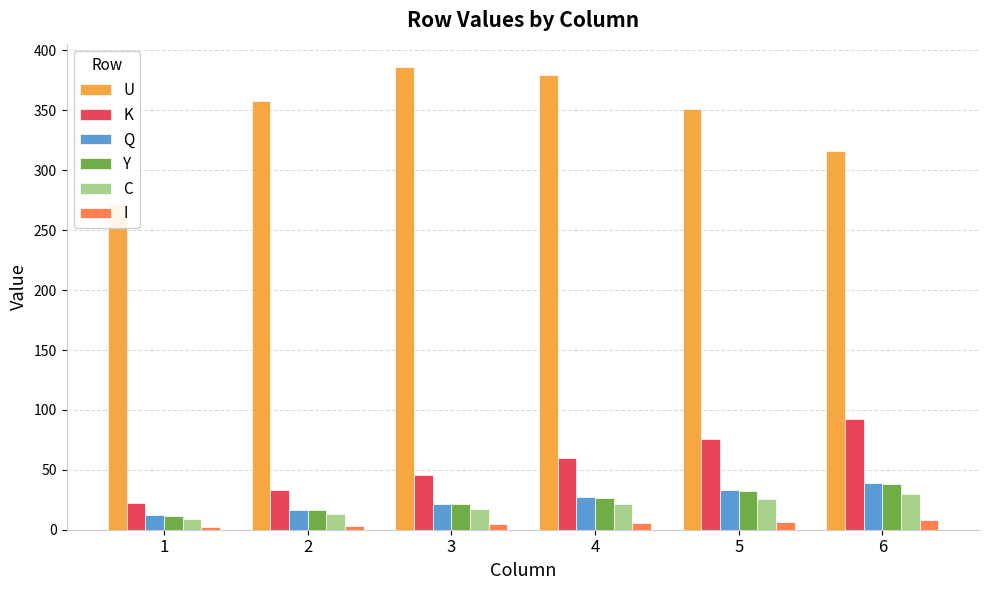

Reading right to left, extract all data points from this chart.

U: 6=316.1	5=350.9	4=379.4	3=386.4	2=357.5	1=272.2
K: 6=92.7	5=75.7	4=60.0	3=45.7	2=33.0	1=22.3
Q: 6=39.1	5=33.0	4=27.4	3=21.8	2=16.6	1=11.9
Y: 6=37.8	5=32.1	4=26.7	3=21.4	2=16.4	1=11.8
C: 6=29.9	5=25.4	4=21.2	3=17.0	2=13.0	1=9.3
I: 6=7.9	5=6.6	4=5.5	3=4.4	2=3.4	1=2.5